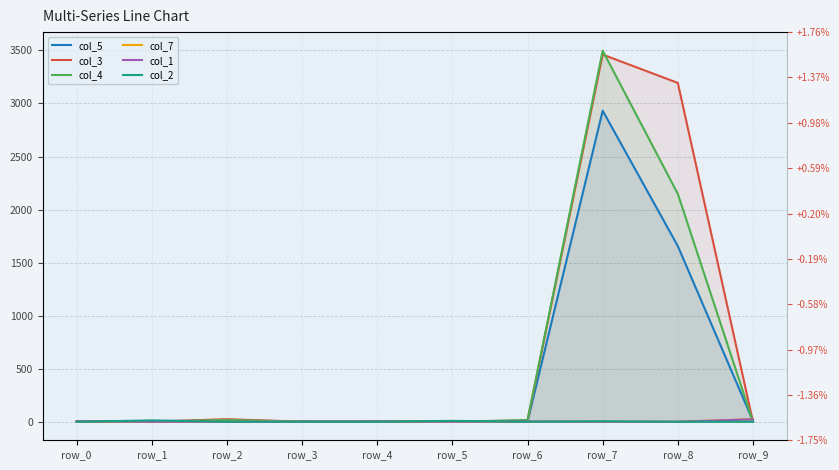

At which category is the sum across all series the highest?

row_7